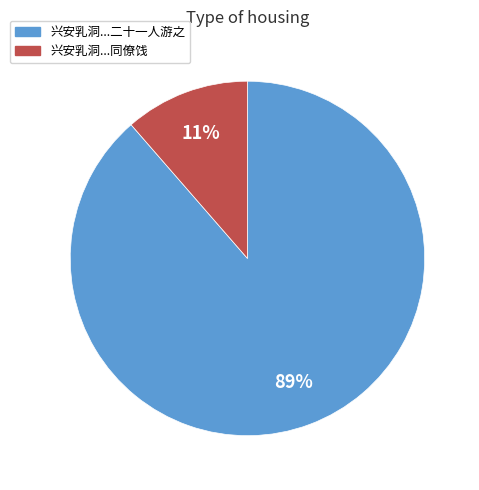

How many segments does this pie chart have?

2